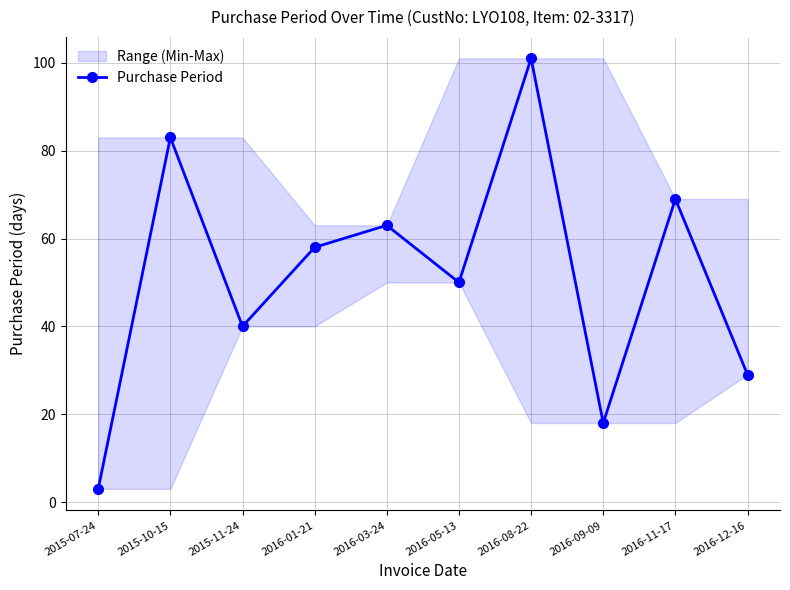

Reading right to left, extract all data points from this chart.

29	69	18	101	50	63	58	40	83	3